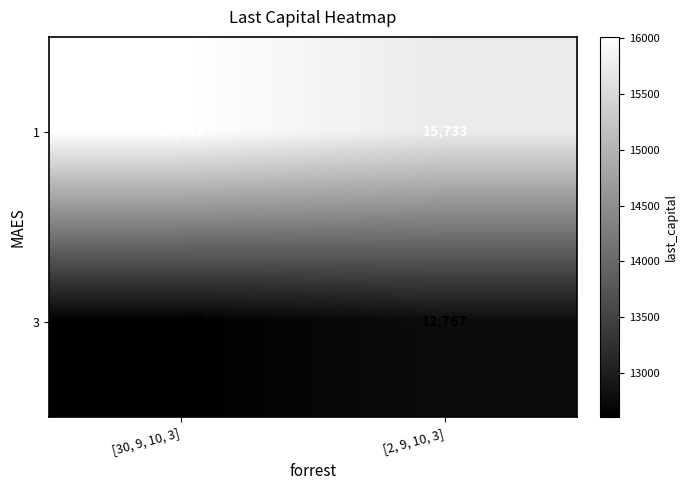

What is the highest value of the 1 series?

16011